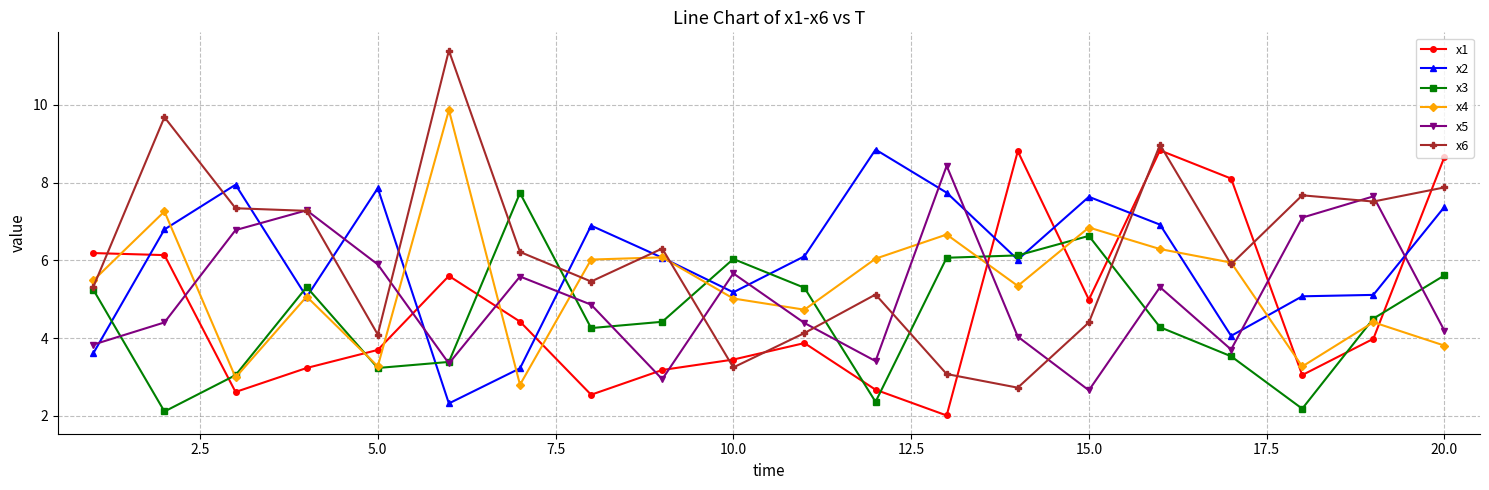

What is the sum of all x6 values?

123.7